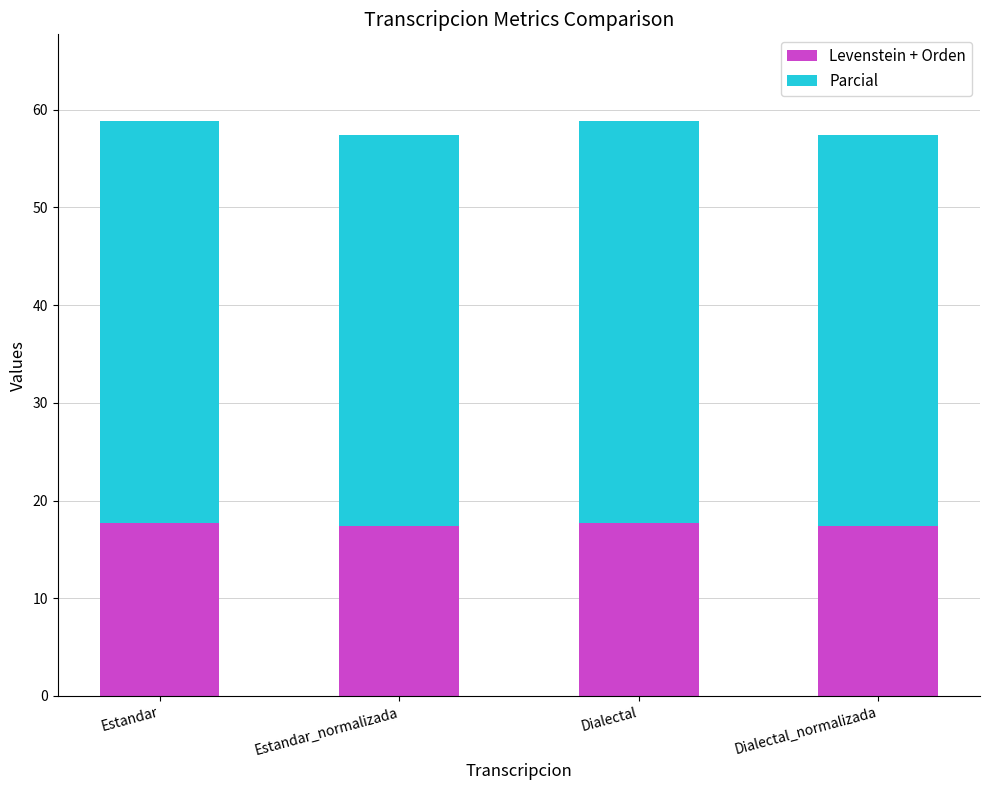

Read the Levenstein + Orden value at Dialectal.

17.7